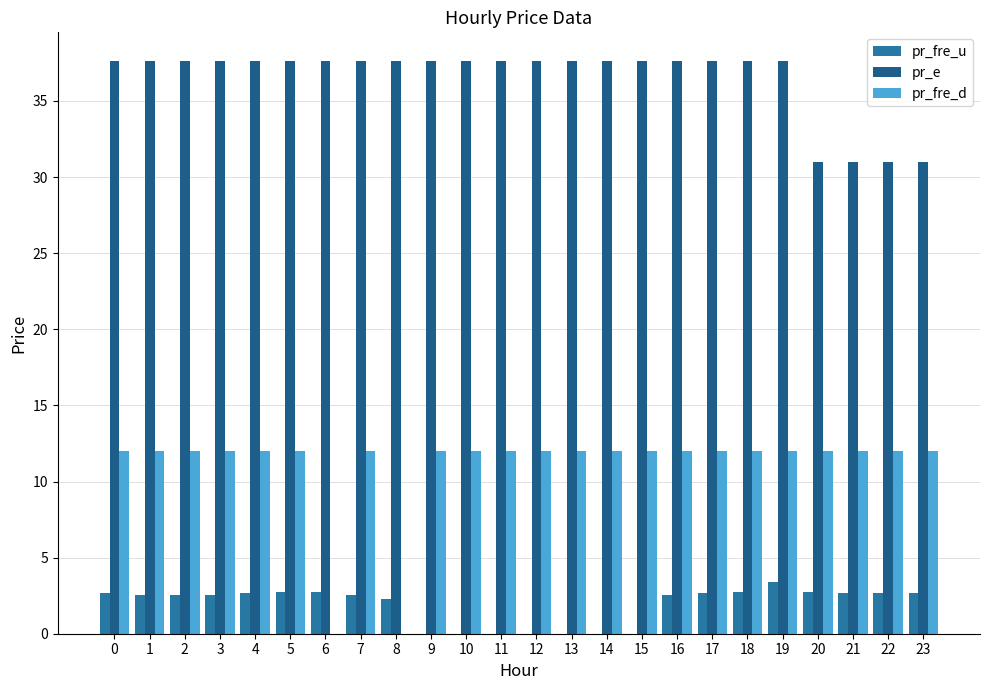

Rank the series by their maximum value, from lowest to highest.

pr_fre_u, pr_fre_d, pr_e